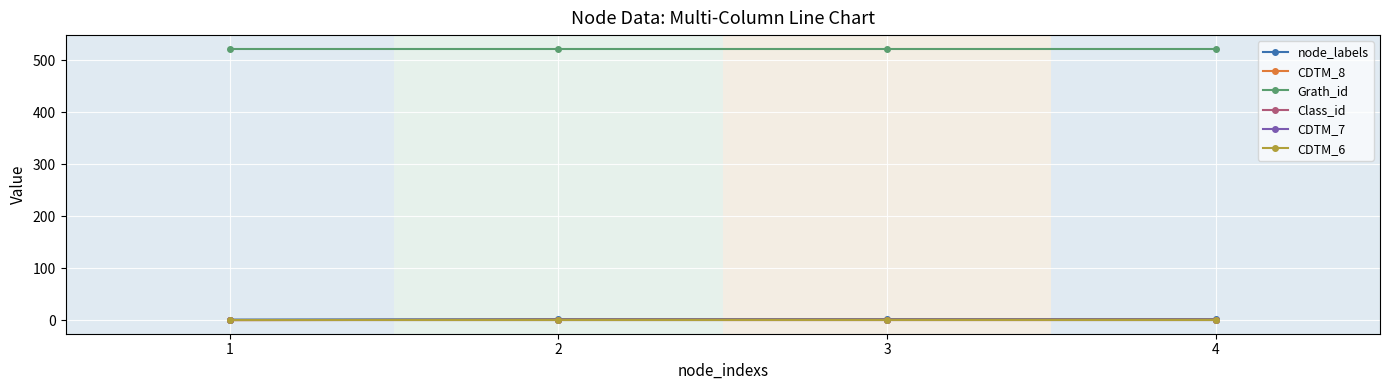

Reading left to right, extract all data points from this chart.

node_labels: 1=1	2=2	3=2	4=2
CDTM_8: 1=0	2=1	3=1	4=1
Grath_id: 1=522	2=522	3=522	4=522
Class_id: 1=1	2=1	3=1	4=1
CDTM_7: 1=0	2=0	3=0	4=0
CDTM_6: 1=1	2=1	3=1	4=1